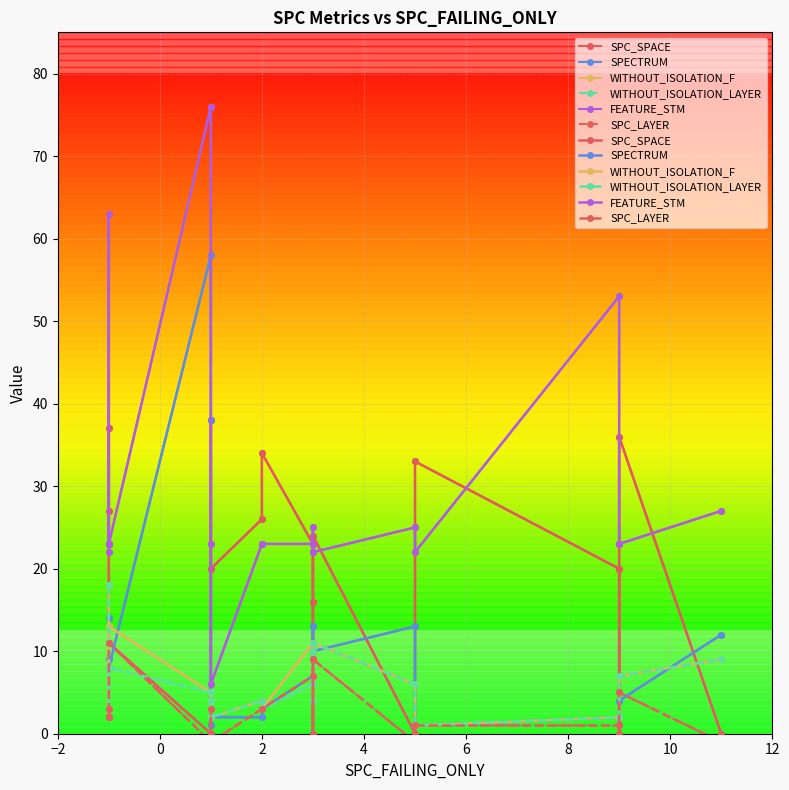

What is the average value of the SPC_LAYER series?

3